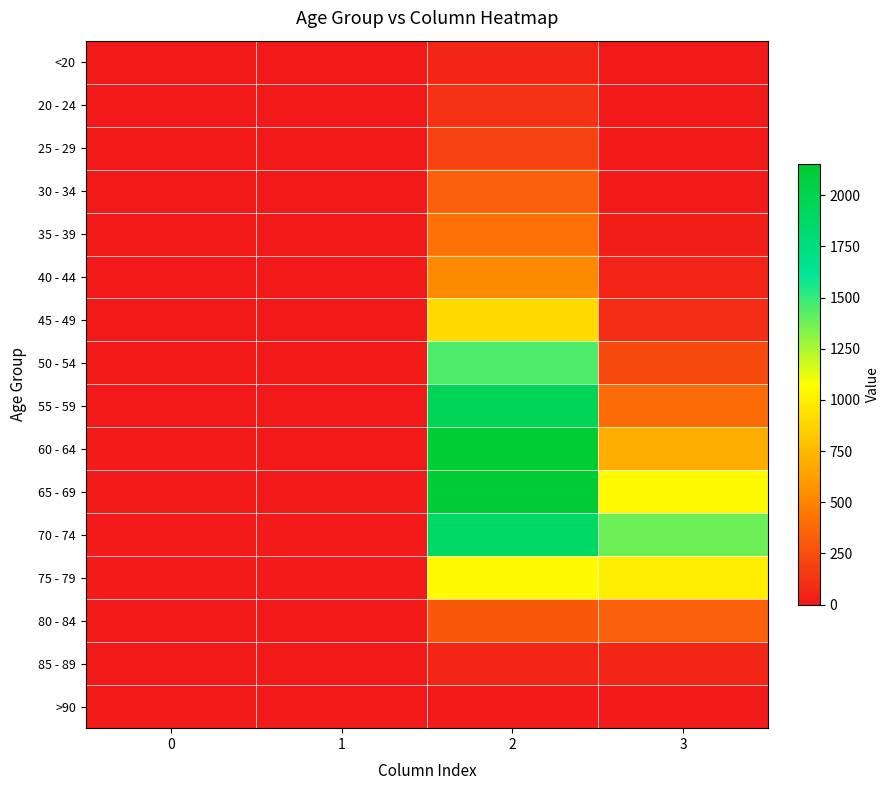

Count the number of categories in the chart.

4